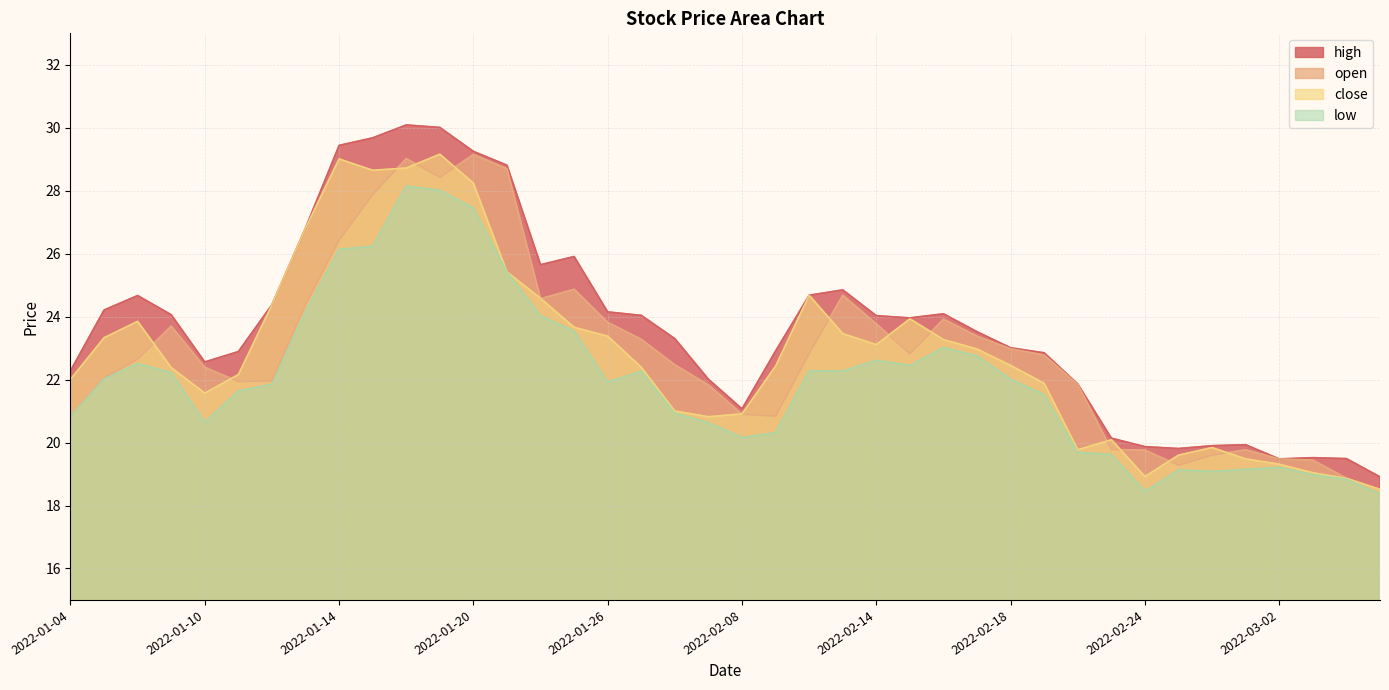

What is the total value across all series at 2022-02-10?

94.5